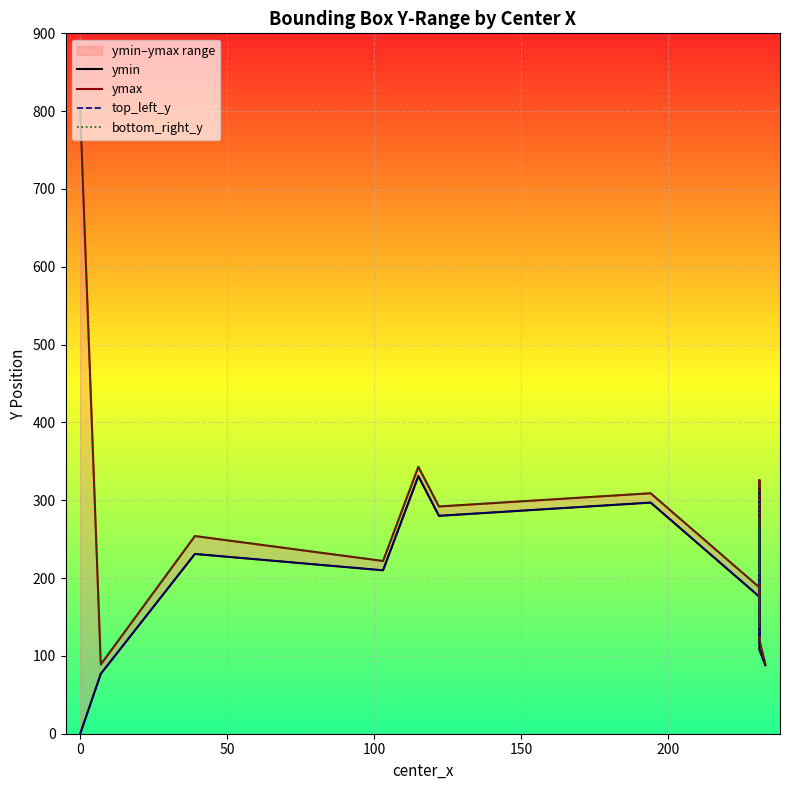

At how many categories does at least one series exceed 562?

1